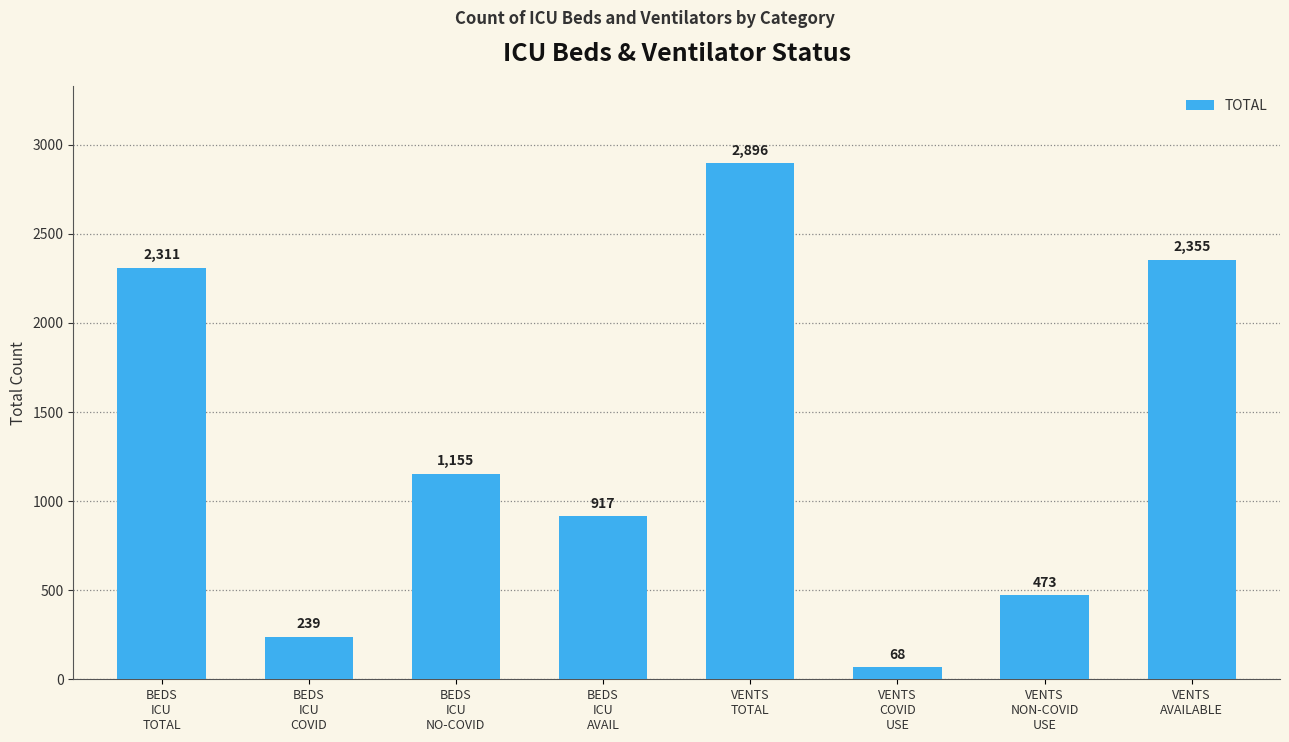

What is the label of the 2nd bar from the right?

VENTS
NON-COVID
USE